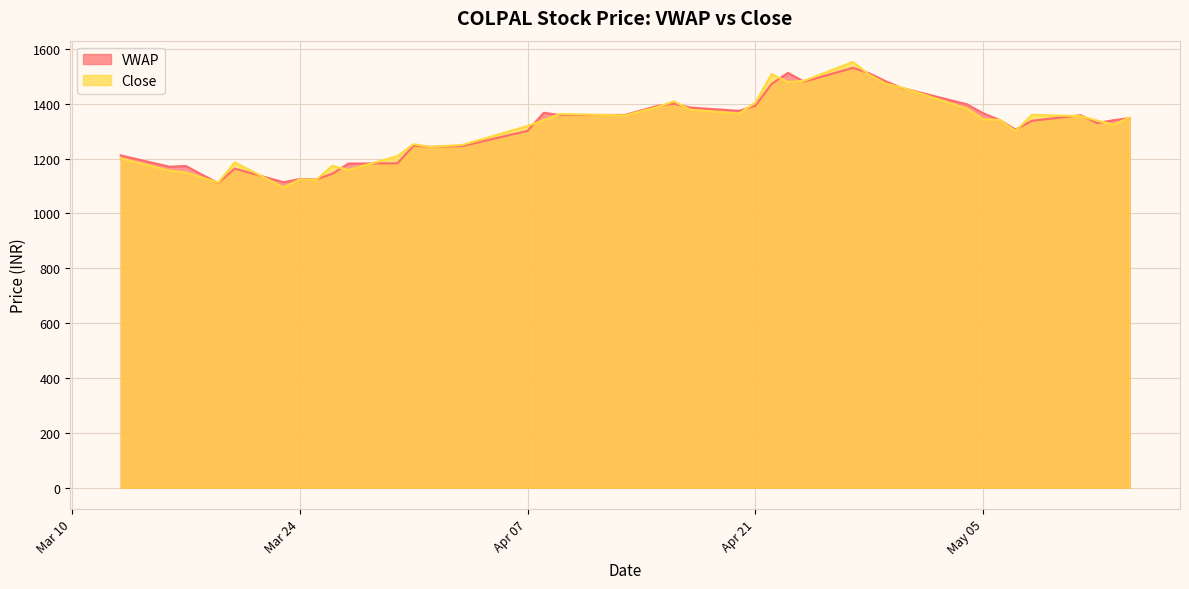

Where do Close and VWAP first cross each other?

2020-03-18 and 2020-03-19